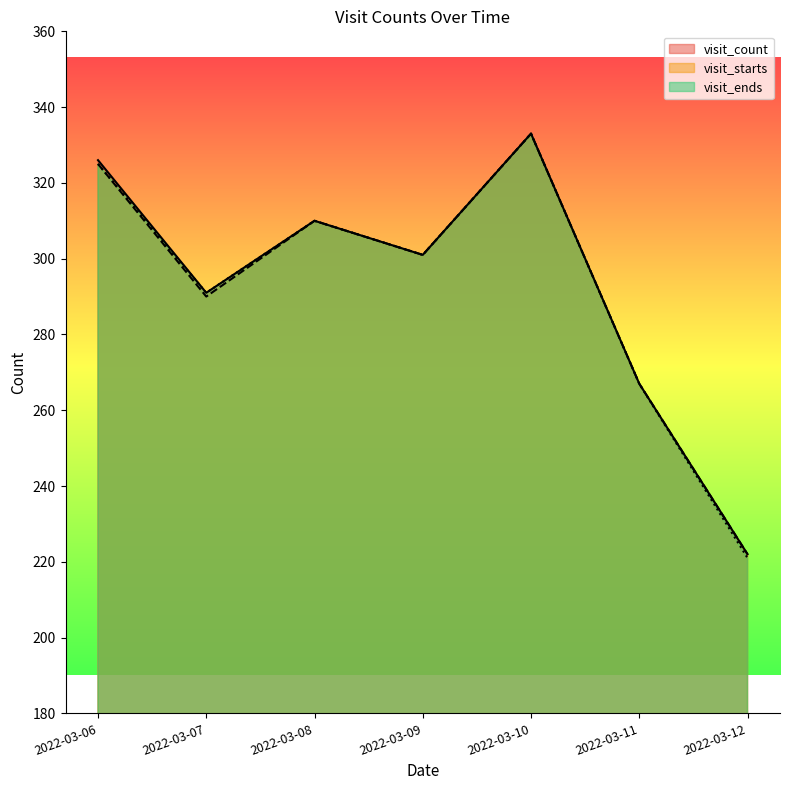

What is the value of the visit_count point at the 7th from the left?

222